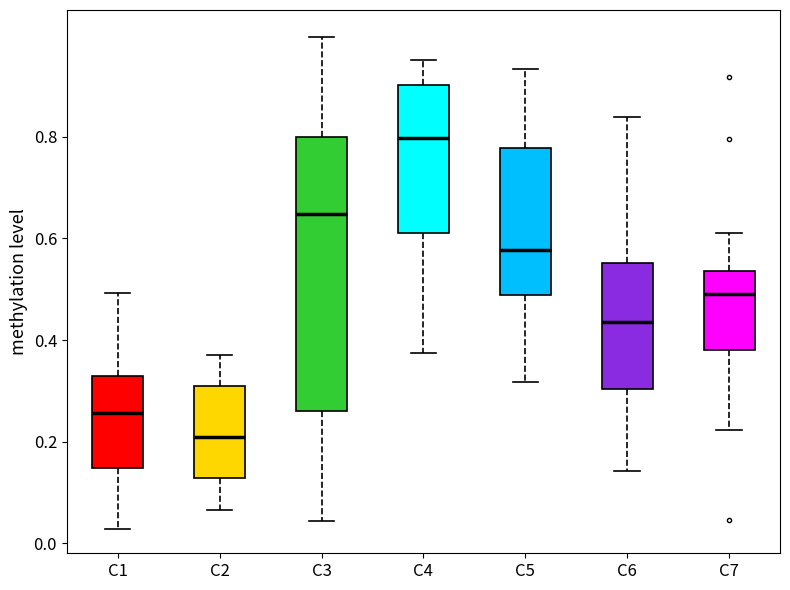

Which box has the lowest median line?

C2